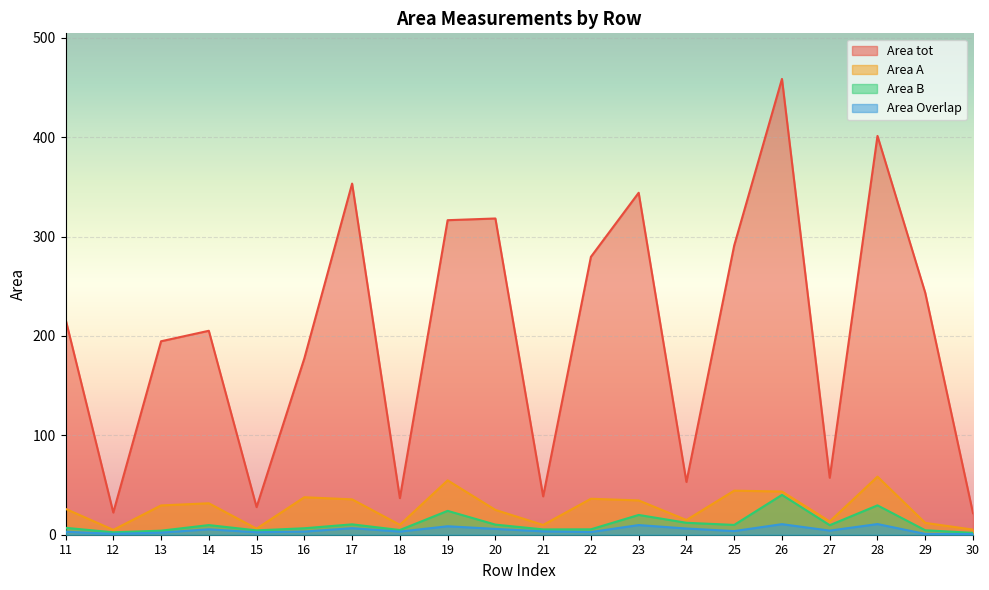

At how many categories does at least one series exceed 48?

15